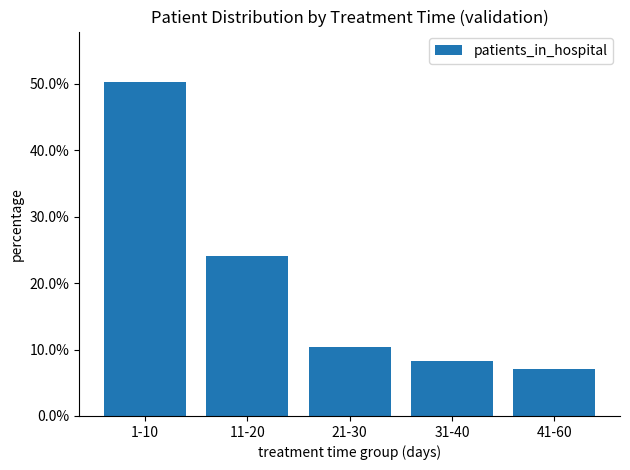

At which label is the value closest to 0?

41-60